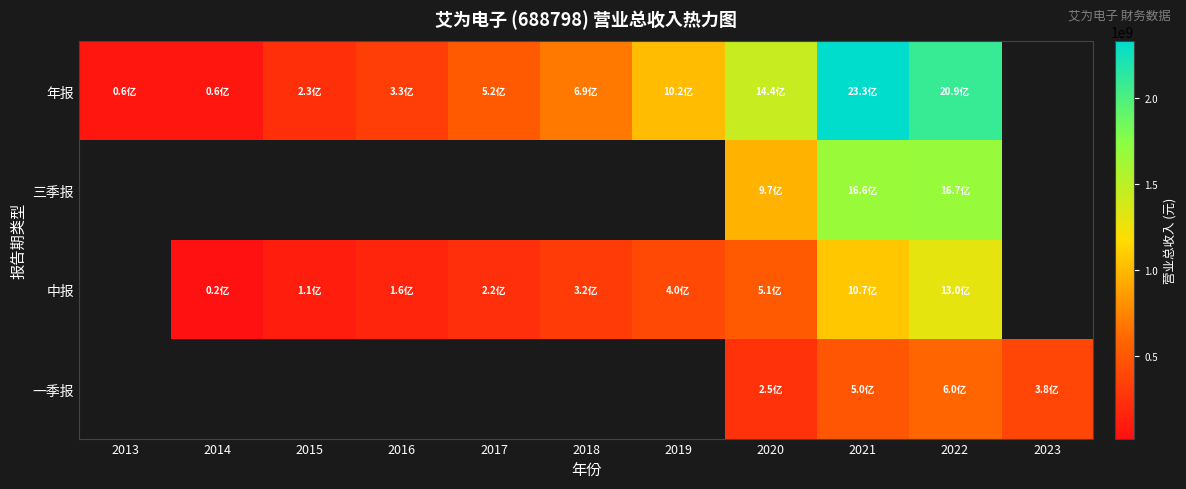

At which category is the sum across all series the highest?

2022